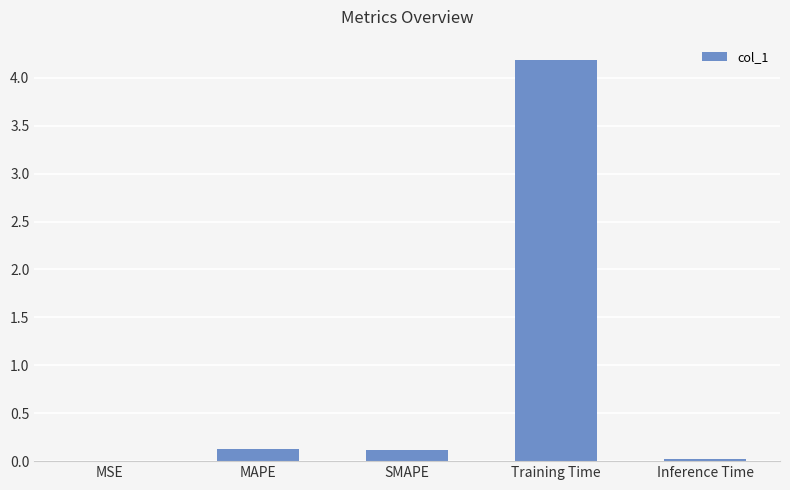

What is the maximum value shown in the chart?

4.2